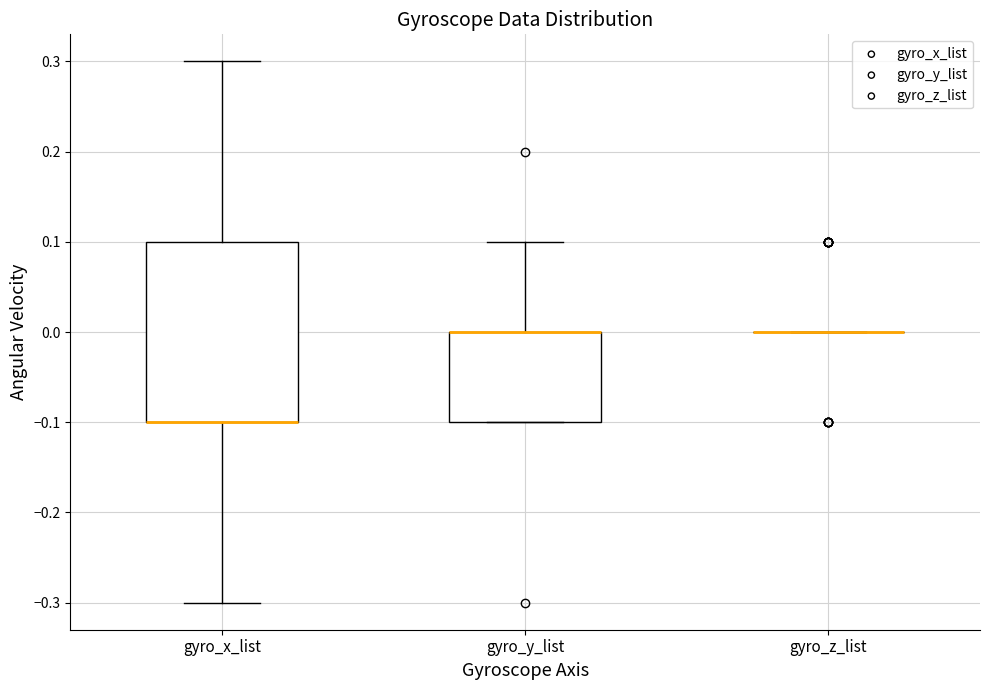

Reading left to right, read every box against the y-axis: the position of its median line, the range the box covers, and the ends of its whiskers. The values are not printed on the chart, so give them approximately, as read against the axis.

gyro_x_list: median -0.1 (drawn on the box's lower edge), box -0.1 to 0.1, whiskers -0.3 to 0.3
gyro_y_list: median 0.0 (drawn on the box's upper edge), box -0.1 to 0.0, whiskers -0.1 to 0.1
gyro_z_list: box collapsed to a line at 0.0, whiskers 0.0 to 0.0